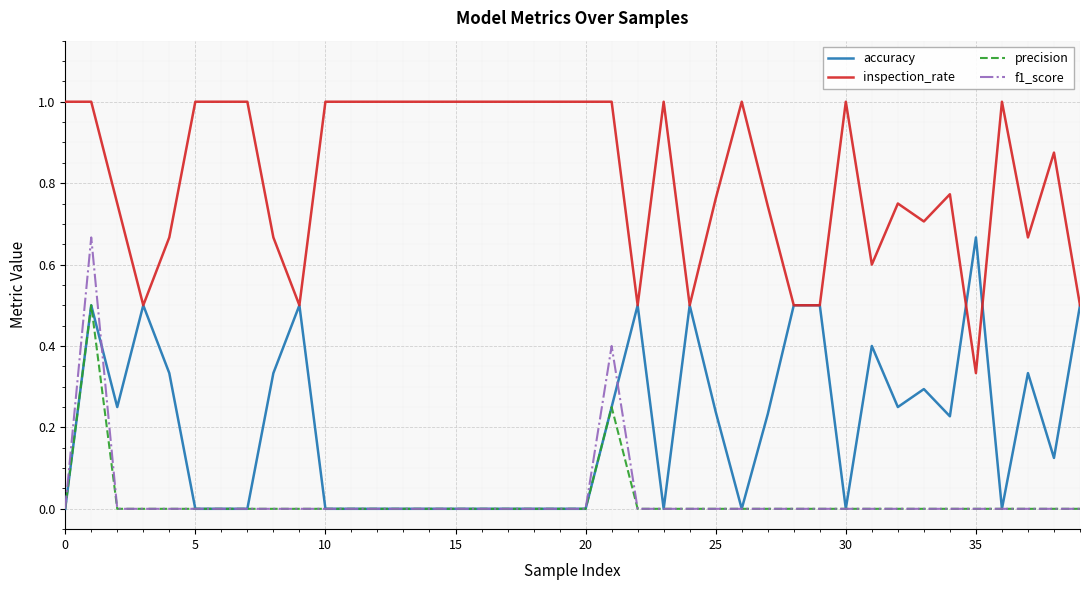

How many distinct data groups are displayed?

4